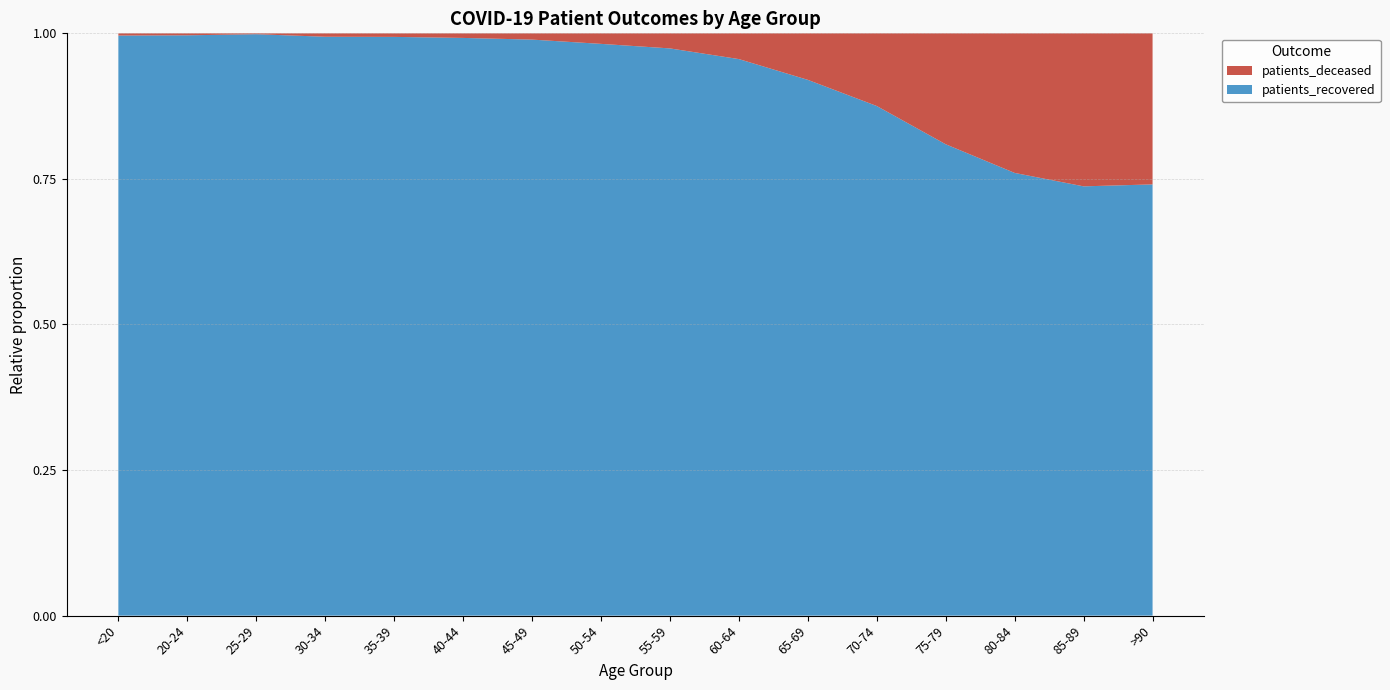

Reading left to right, list all the values displayed in this chart.

patients_deceased: 17	4	3	16	17	24	47	123	219	415	829	1652	2790	3215	2484	1183
patients_recovered: 4437	1176	1990	2713	2768	3021	4324	6676	8241	8969	9547	11583	11855	10196	6969	3377